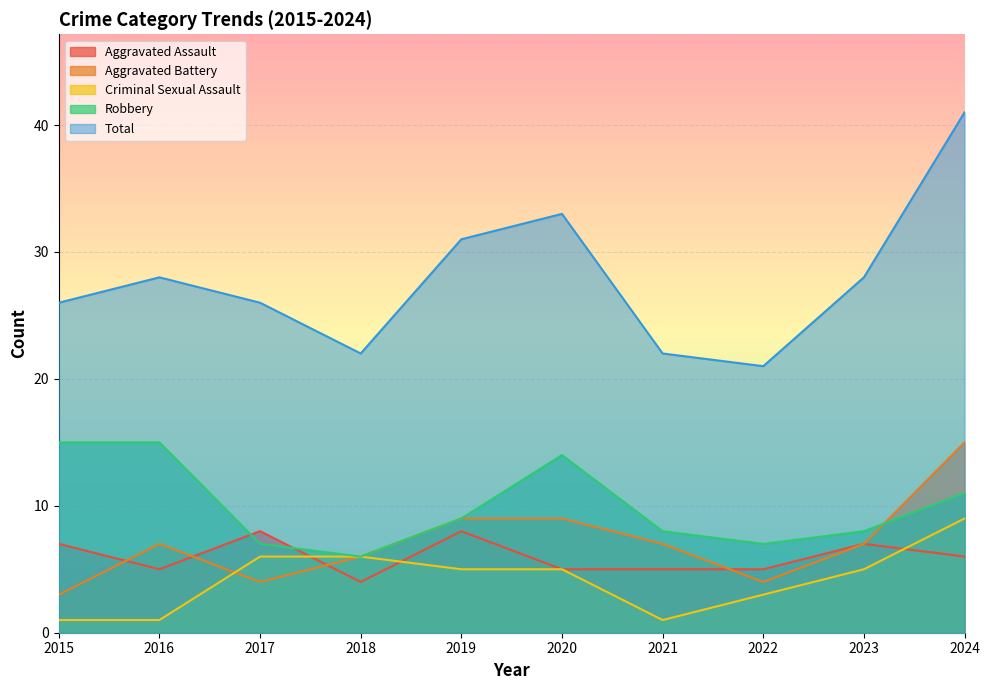

At which label does Criminal Sexual Assault first exceed 5?

2017